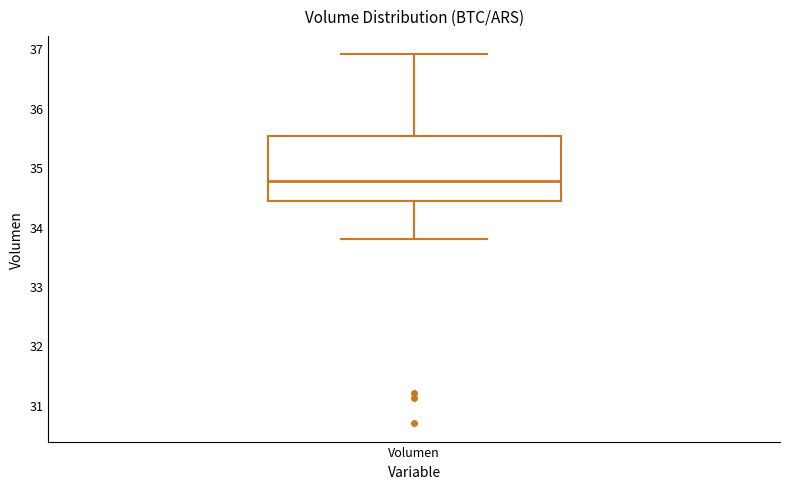

Where does the median line of the box for Volumen sit on the y-axis? The values are not printed on the chart, so give them approximately, as read against the axis.

34.8